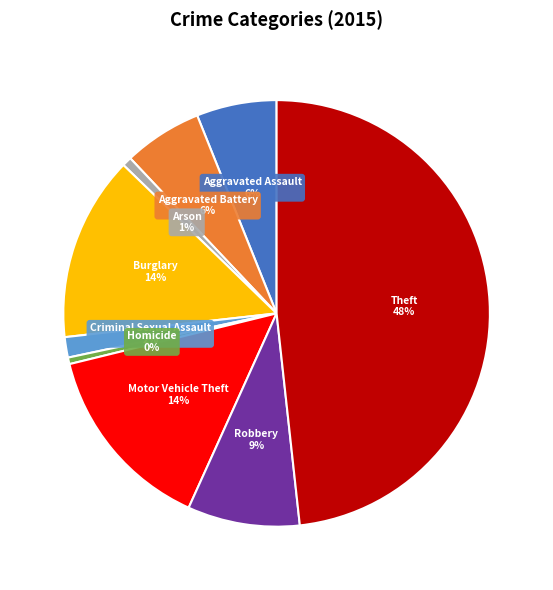

How many slices are in this pie chart?

9